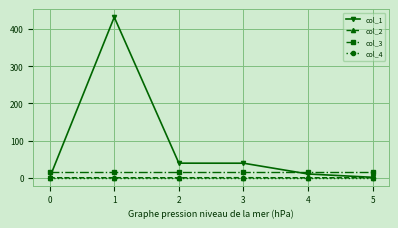

What is the sum of all col_1 values?

520.8